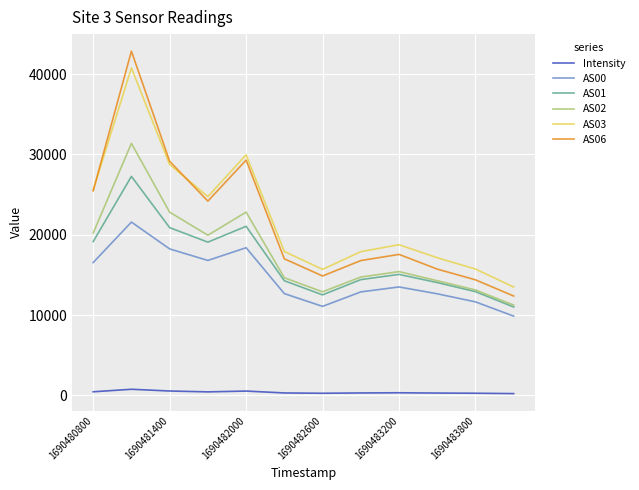

What is the sum of all AS01 values?

201766.0